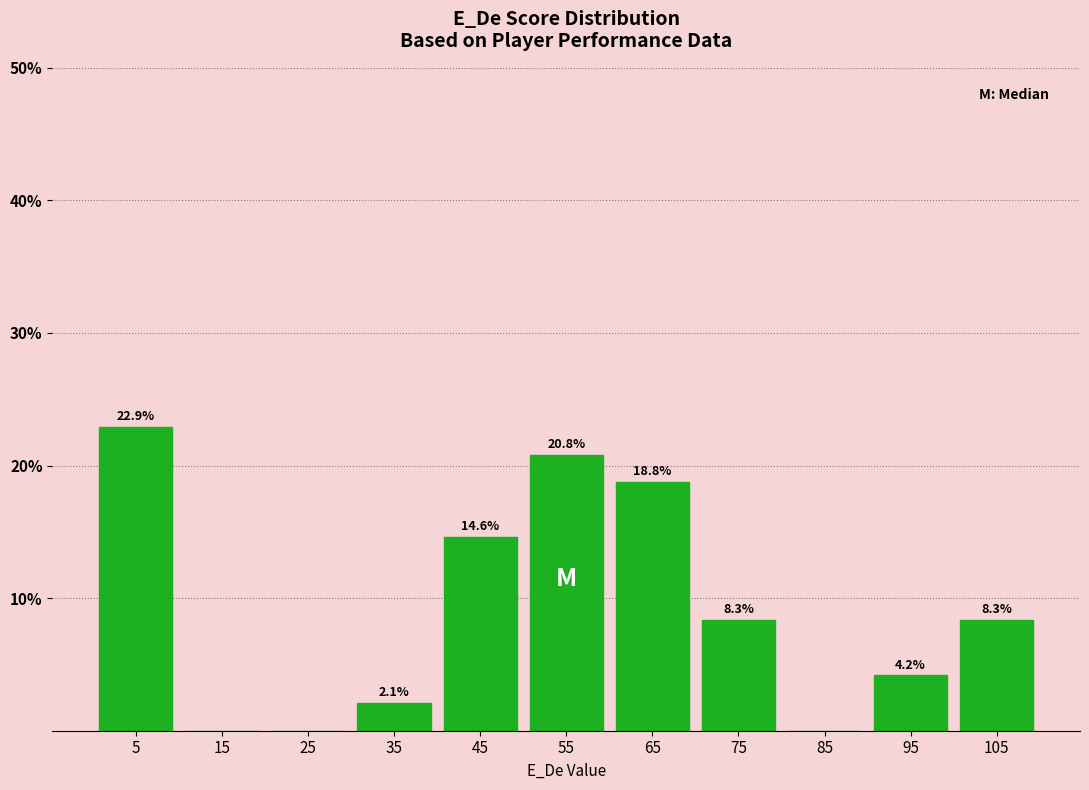

Which range on the x-axis has the tallest bar?

0 to 10